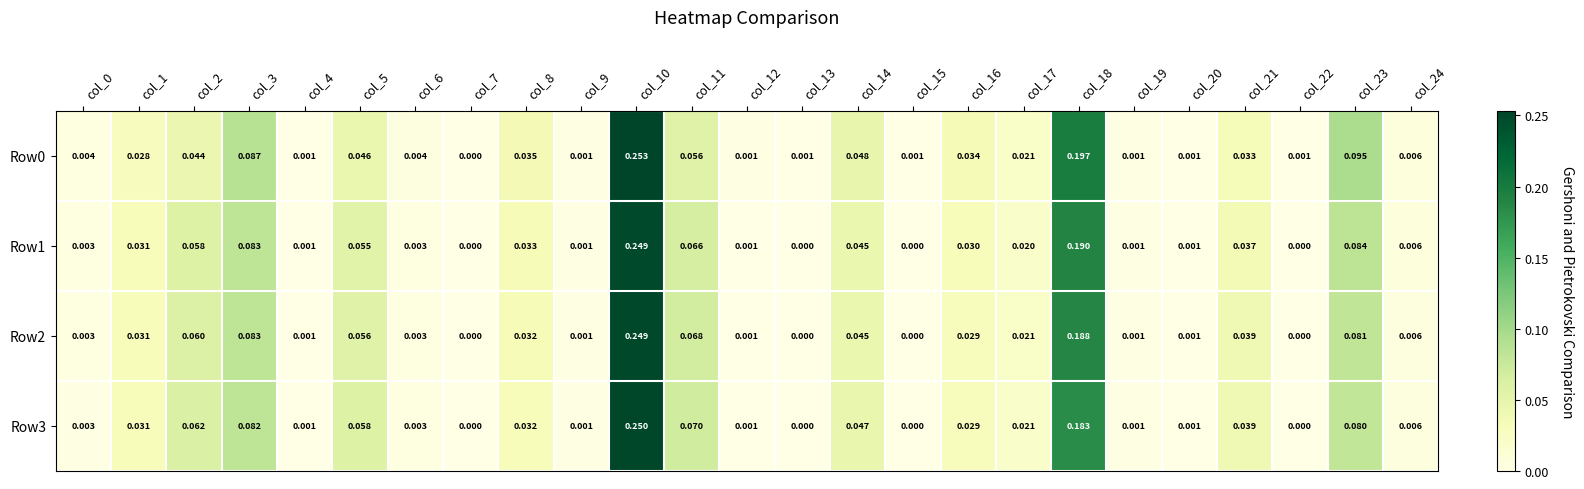

Is the value of Row3 at col_17 greater than the value of Row1 at col_12?

Yes